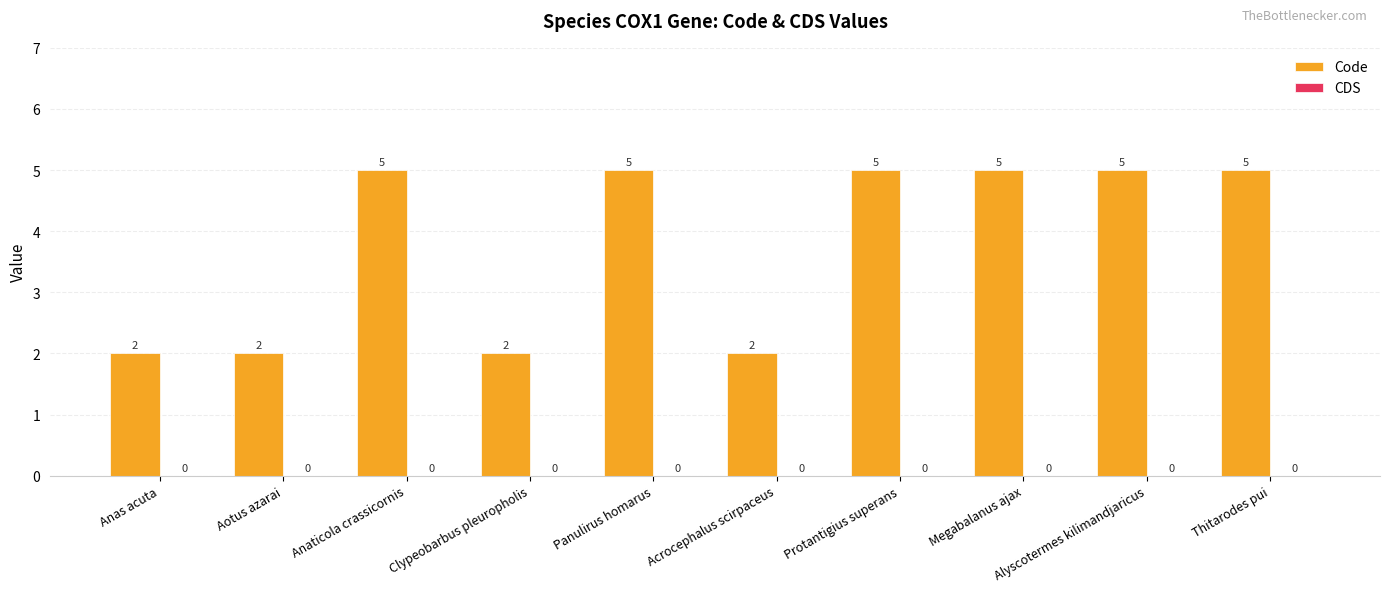

What is the value of the 4th bar from the left?

2